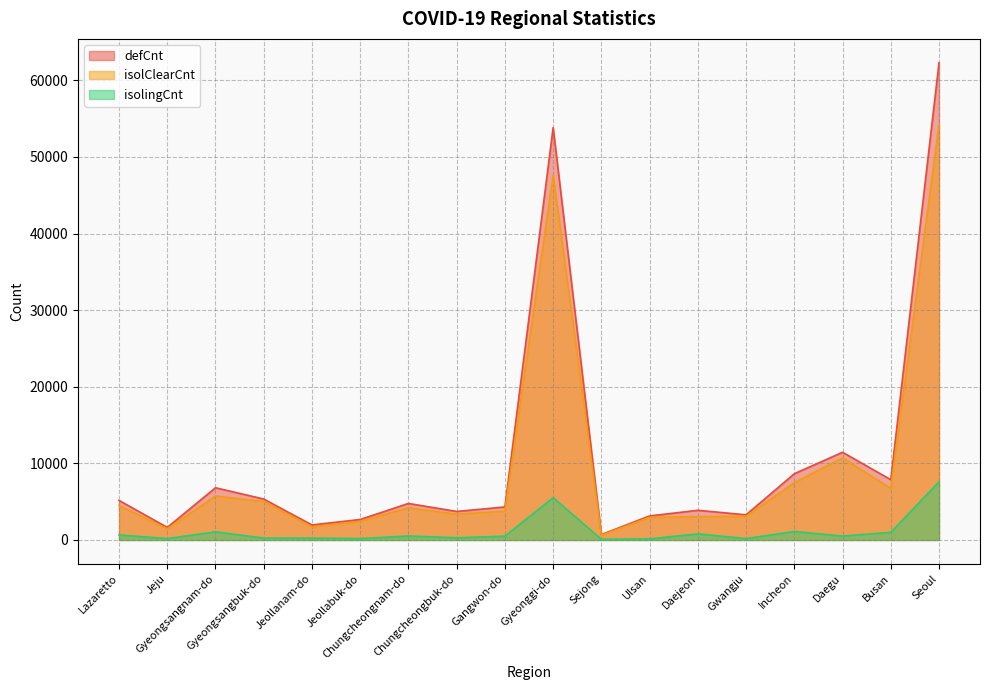

Is it true that isolClearCnt equals 3844 at Busan?

False